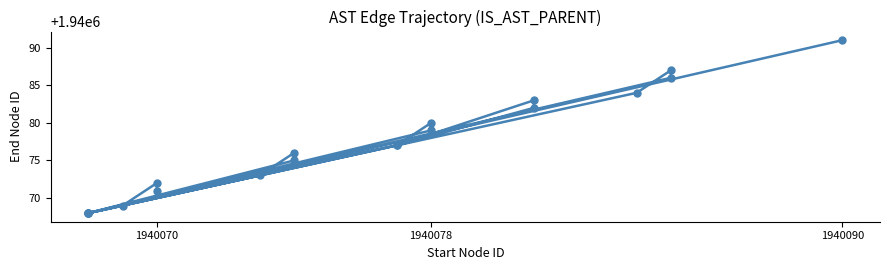

How many points are higher than both their immediate neighbors (excluding endpoints)?

5